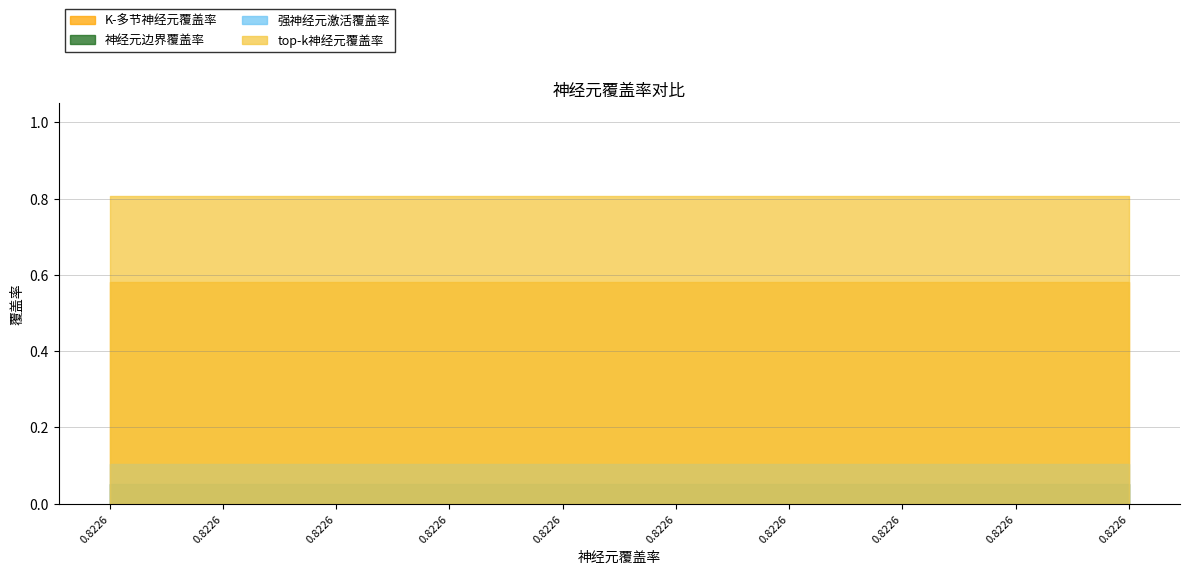

Between 0.8225806451612904 and 0.8225806451612904, which series saw the biggest shift?

K-多节神经元覆盖率